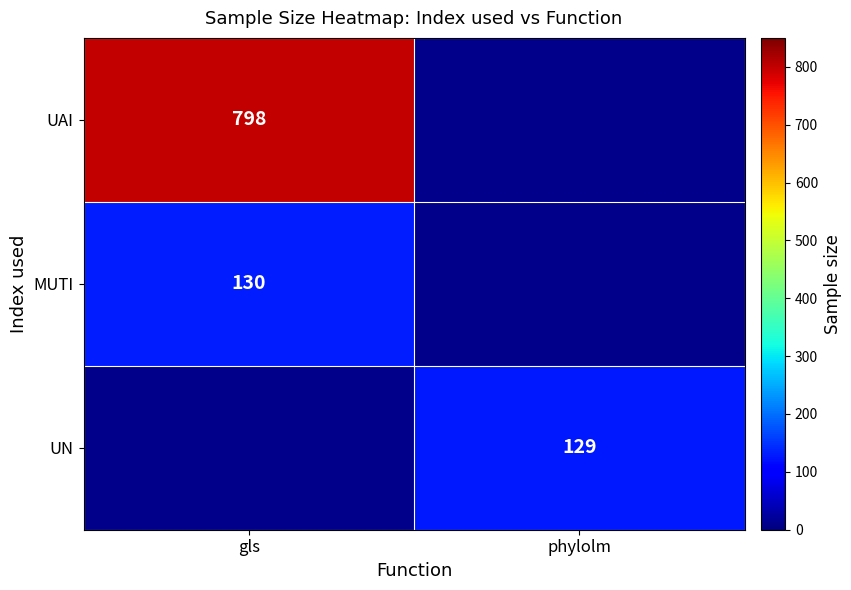

What is the maximum value shown in the chart?

798.0